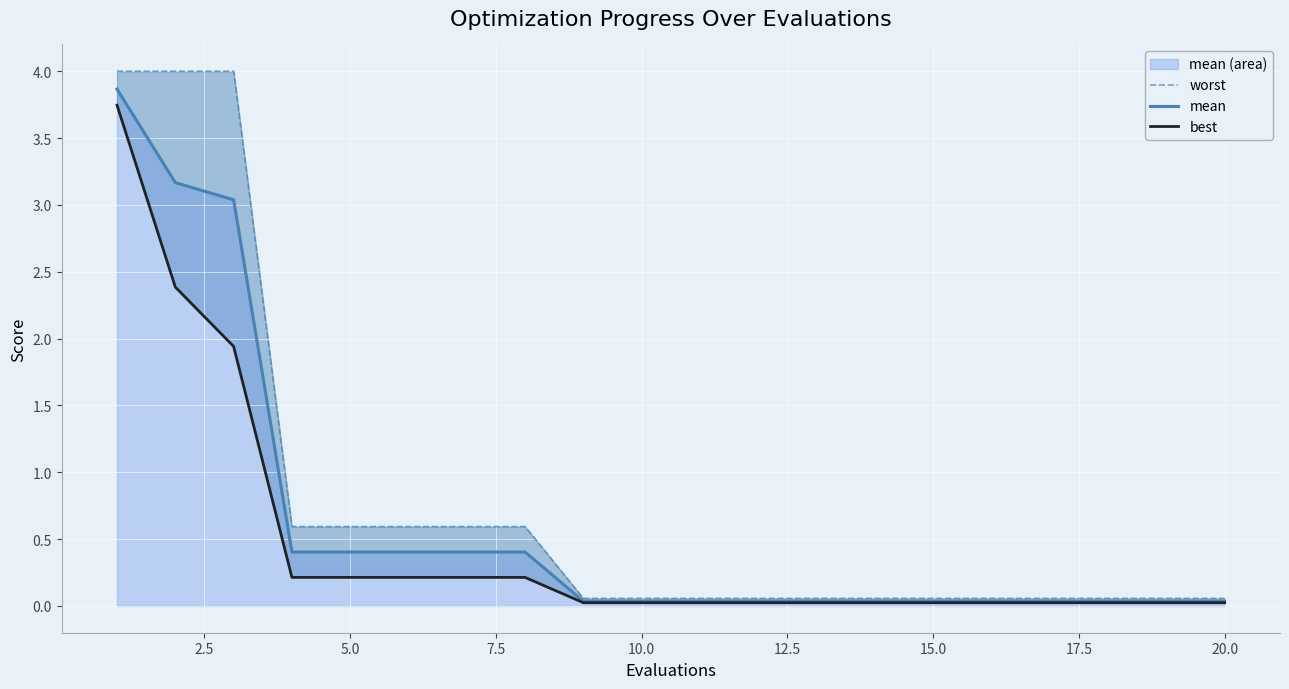

What is the highest value of the mean series?

3.9